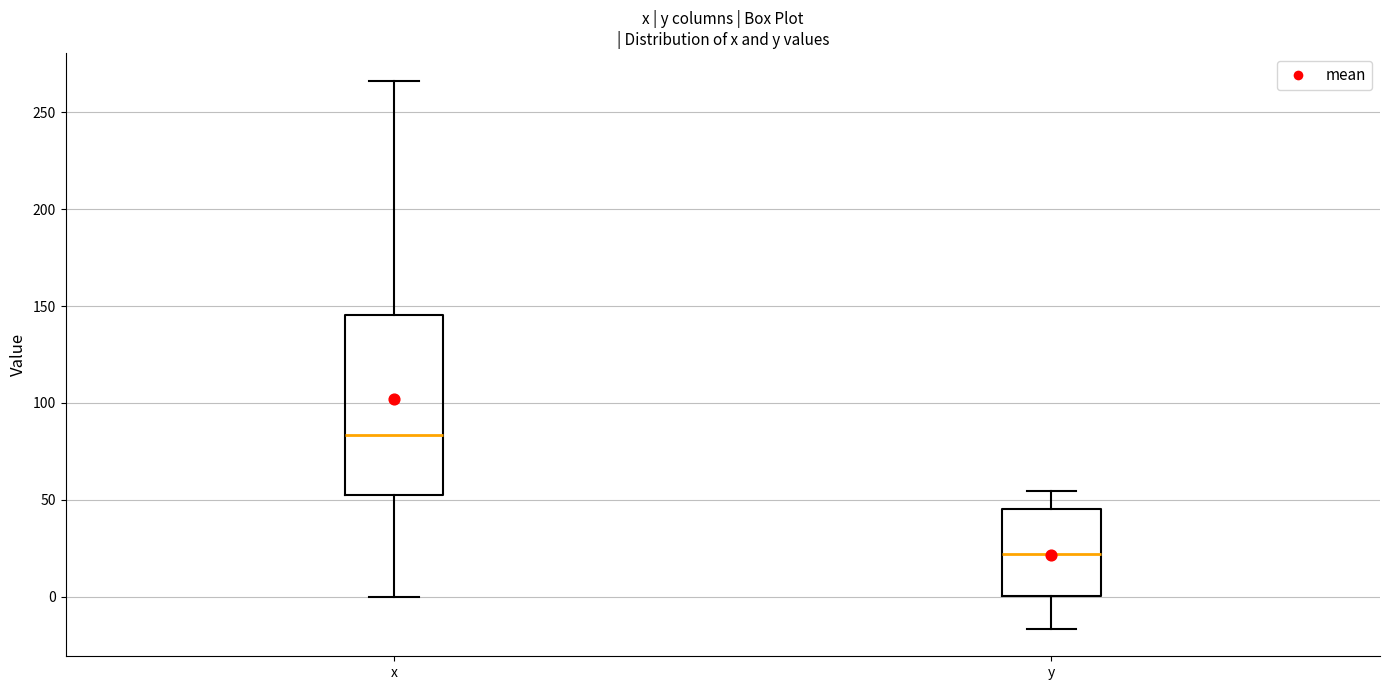

Which box has the lowest median line?

y